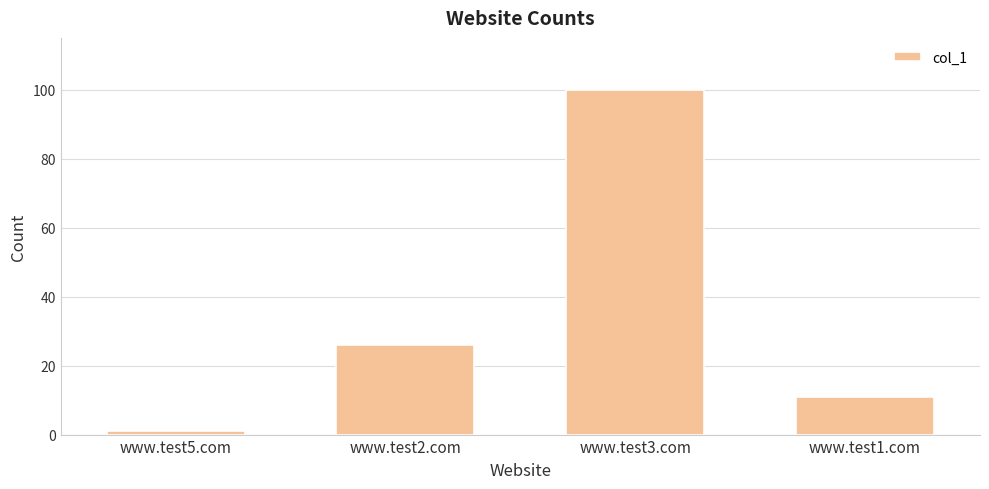

Is it true that the value at www.test5.com is 1?

True